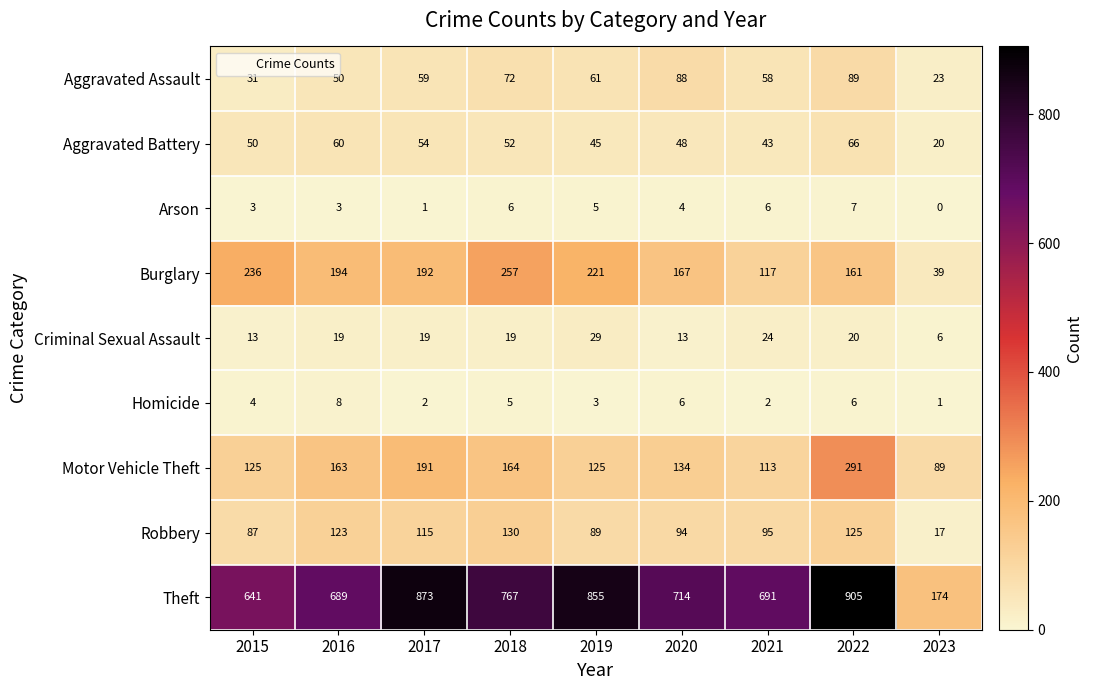

Is it true that Homicide equals 6 at 2022?

True